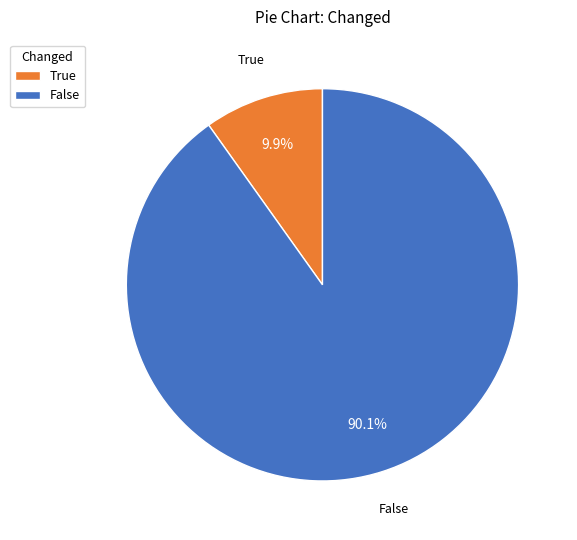

Which slice is the smallest?

True